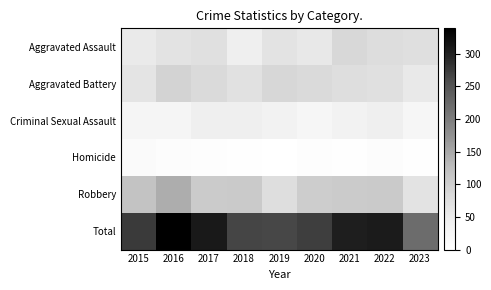

What is the spread (max minus min) of values at 2021?

302